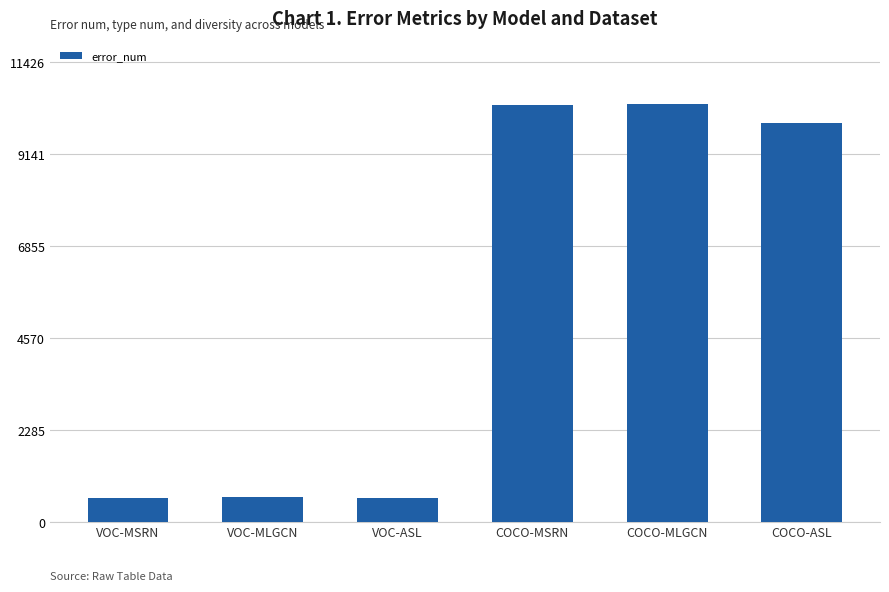

What is the value of the 3rd bar from the left?

605.4